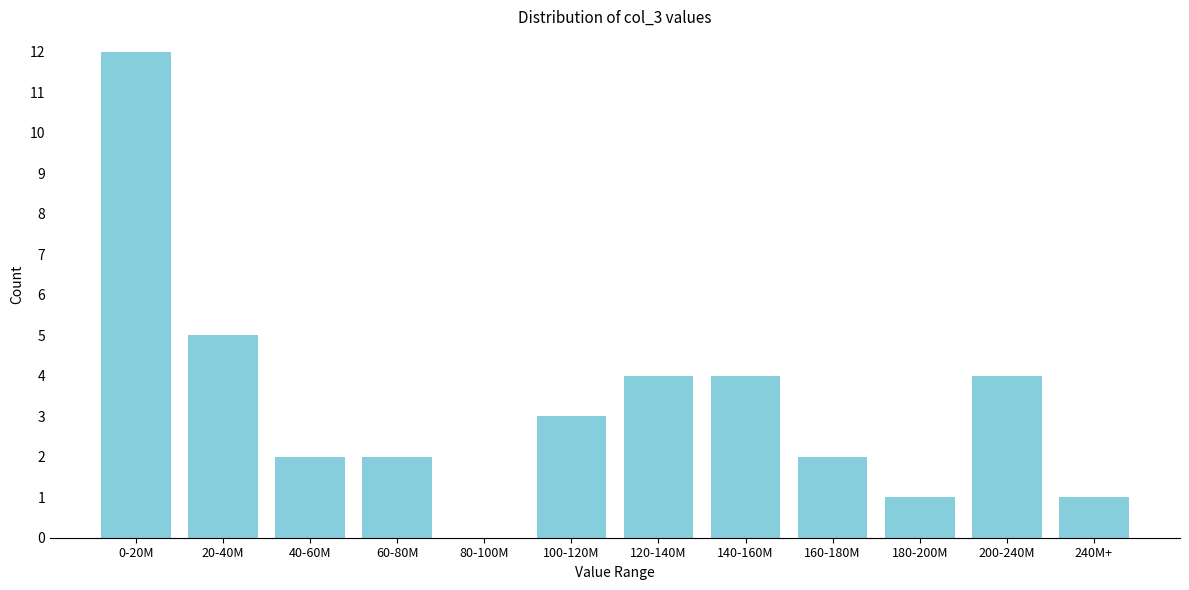

Reading left to right, extract all data points from this chart.

0-20M=12	20-40M=5	40-60M=2	60-80M=2	80-100M=0	100-120M=3	120-140M=4	140-160M=4	160-180M=2	180-200M=1	200-240M=4	240M+=1